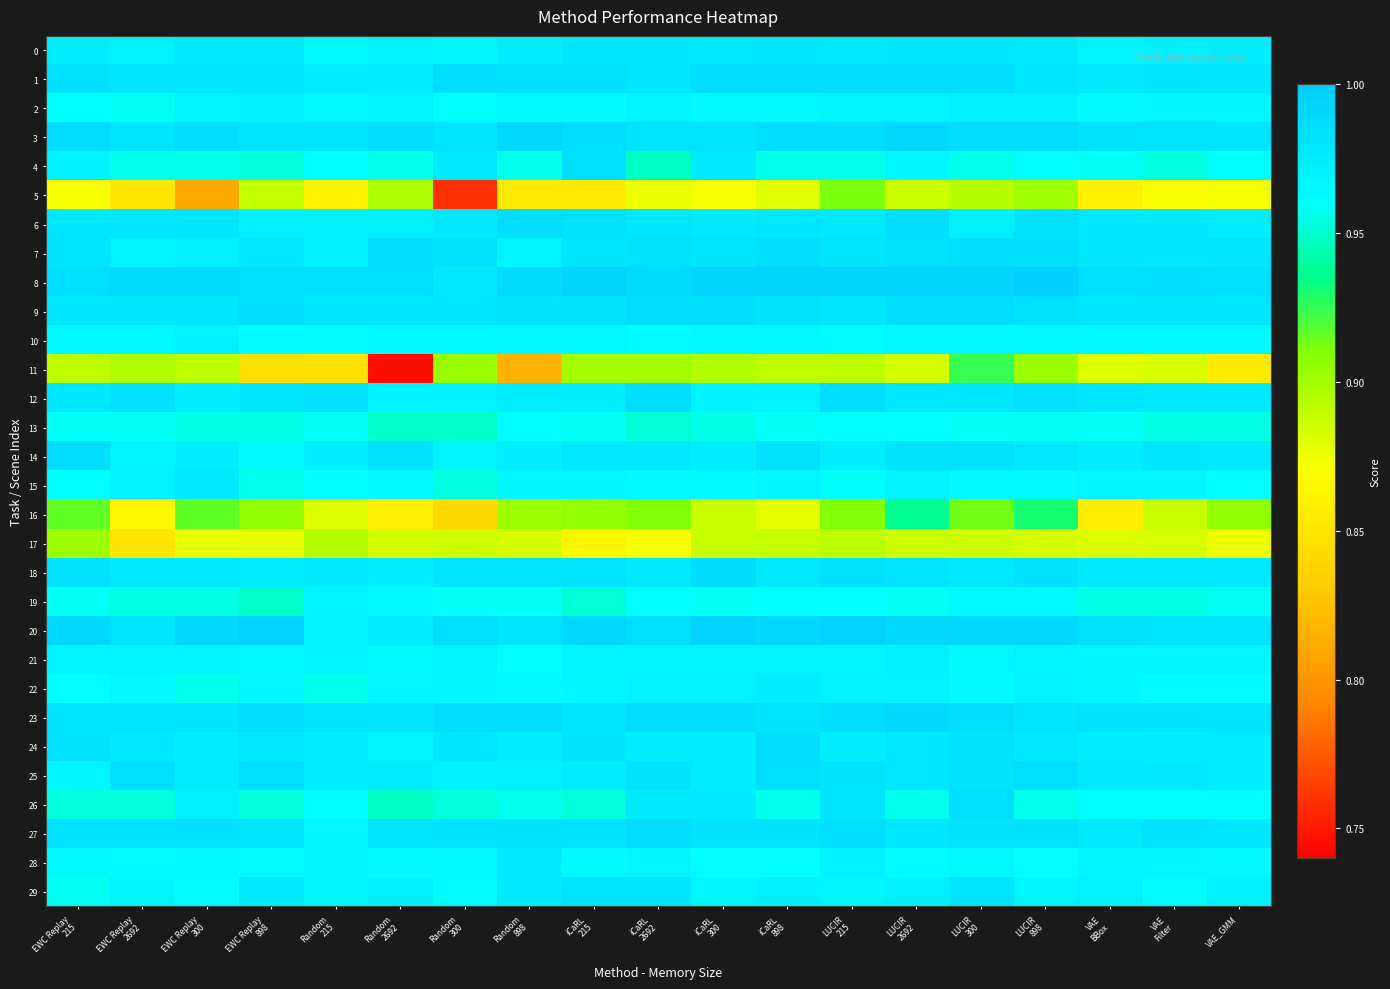

At which category is the sum across all series the highest?

LUCIR
300